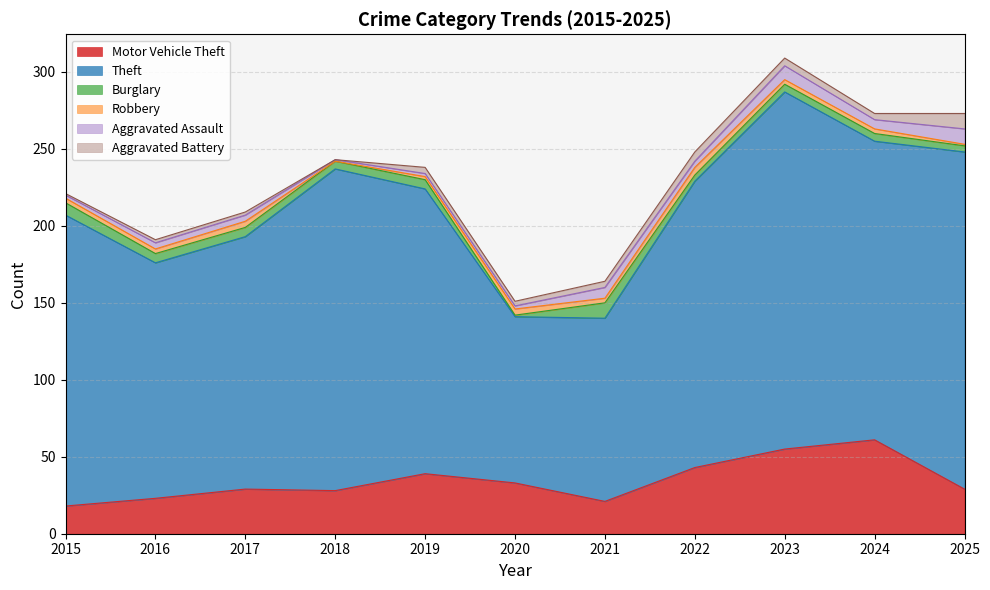

What is the value of the Motor Vehicle Theft point at the 6th from the left?

33